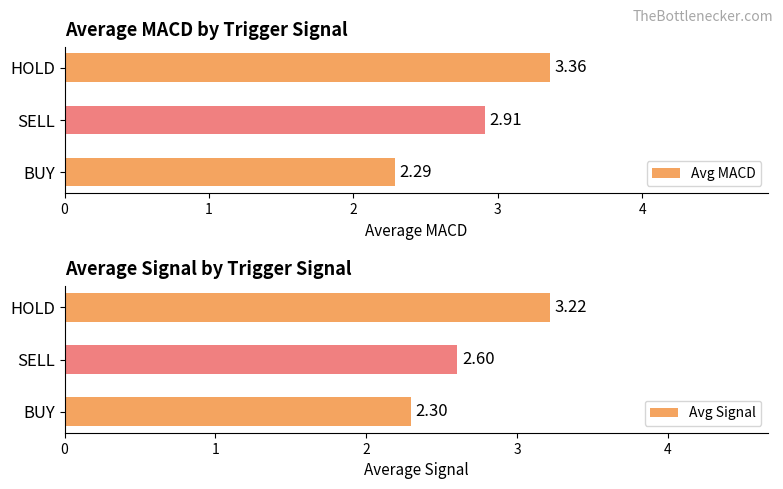

What is the minimum value for Avg Signal?

2.3